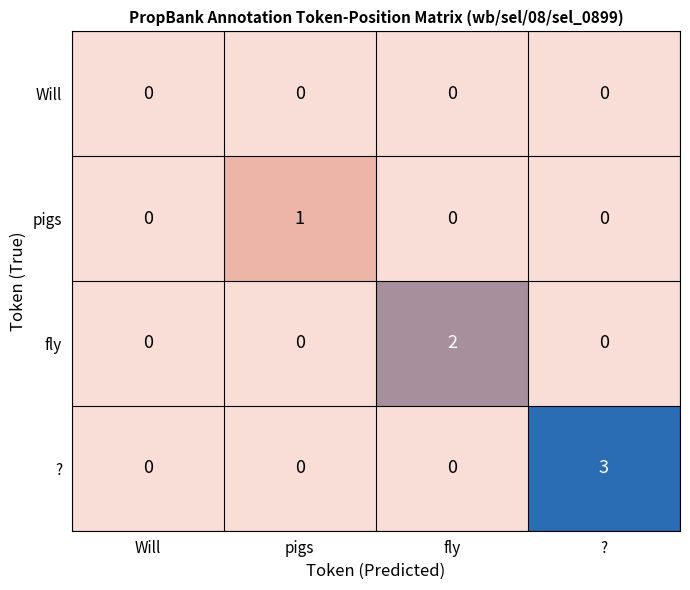

Which series has the largest total across all categories?

?